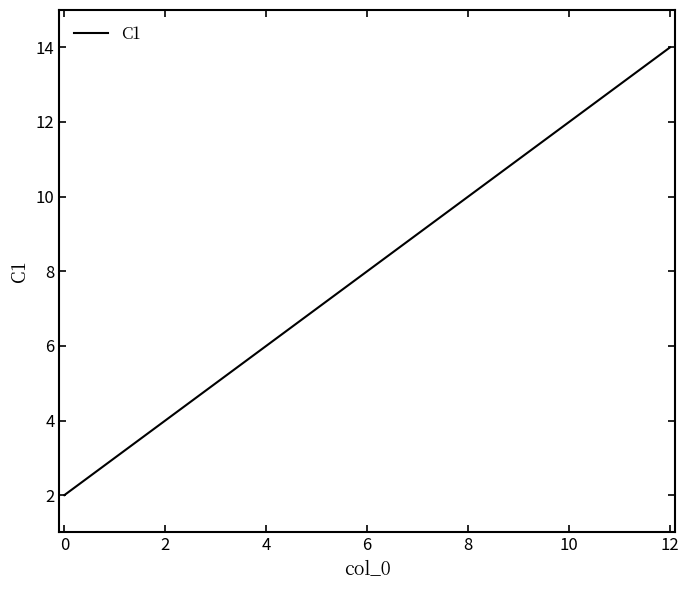

What is the difference between the second highest and minimum values?

11